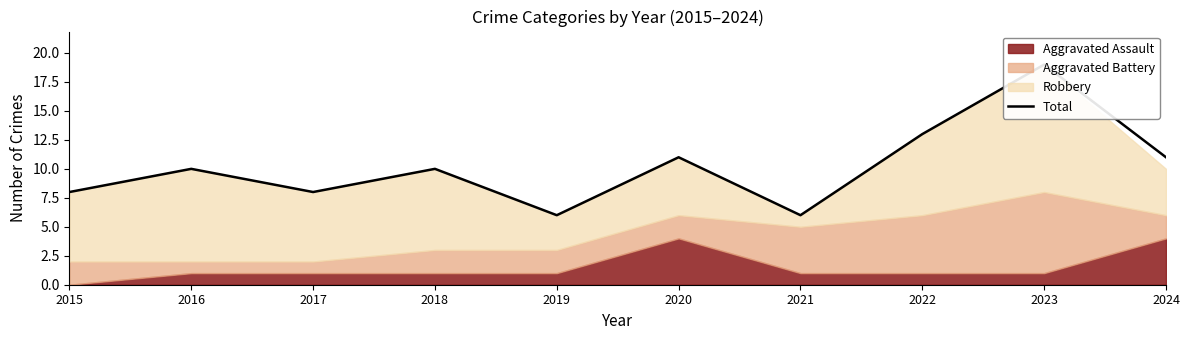

What is the approximate value at 2023?

19